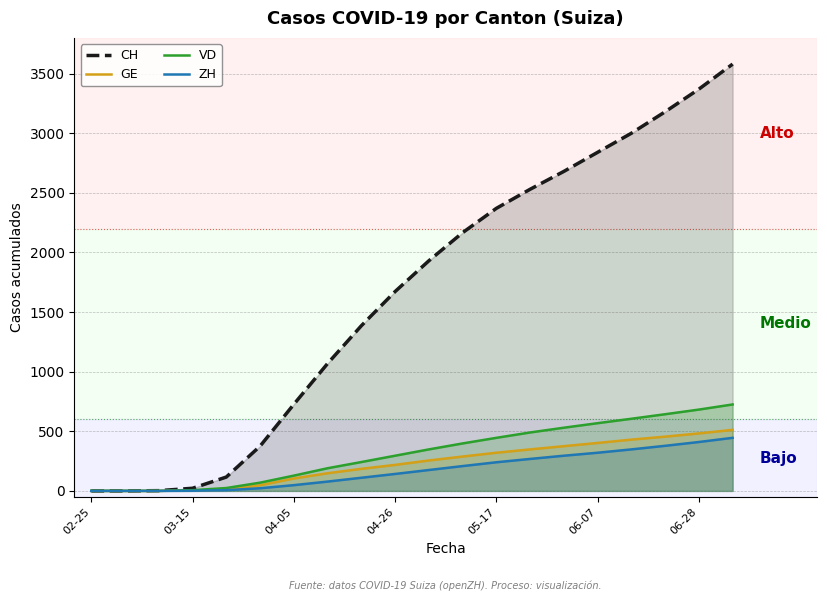

The value of CH at 02-25 is 1354. True or false?

False